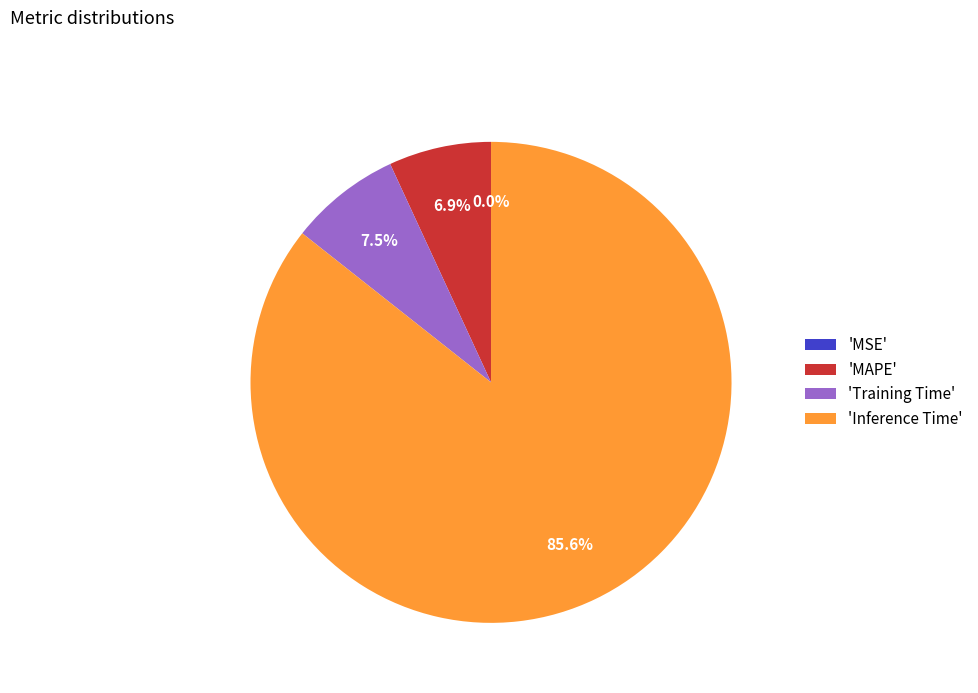

Which slice is the largest?

'Inference Time'